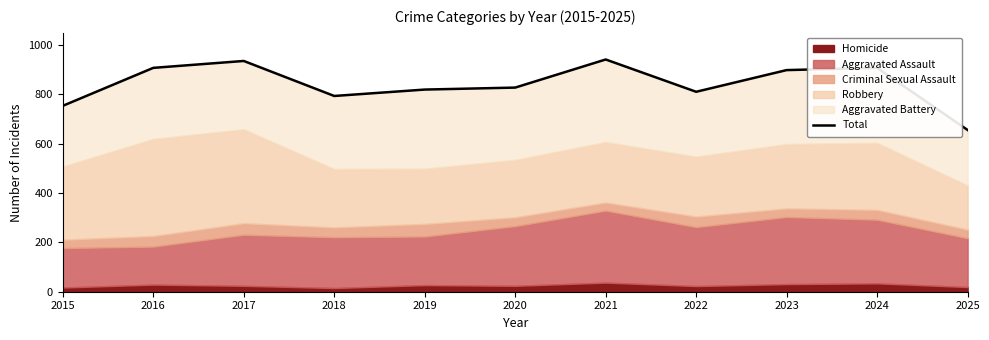

What is the value of the 6th point from the left?

828